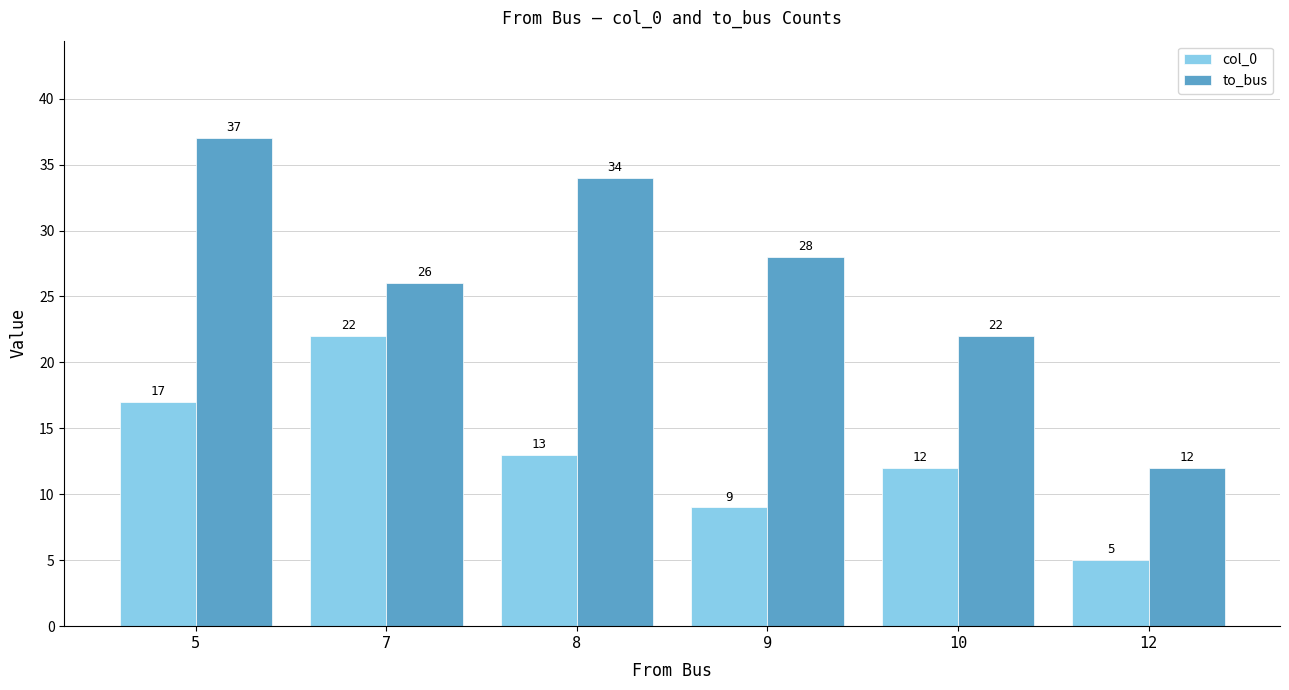

What is the difference between the maximum and minimum values in the col_0 series?

17